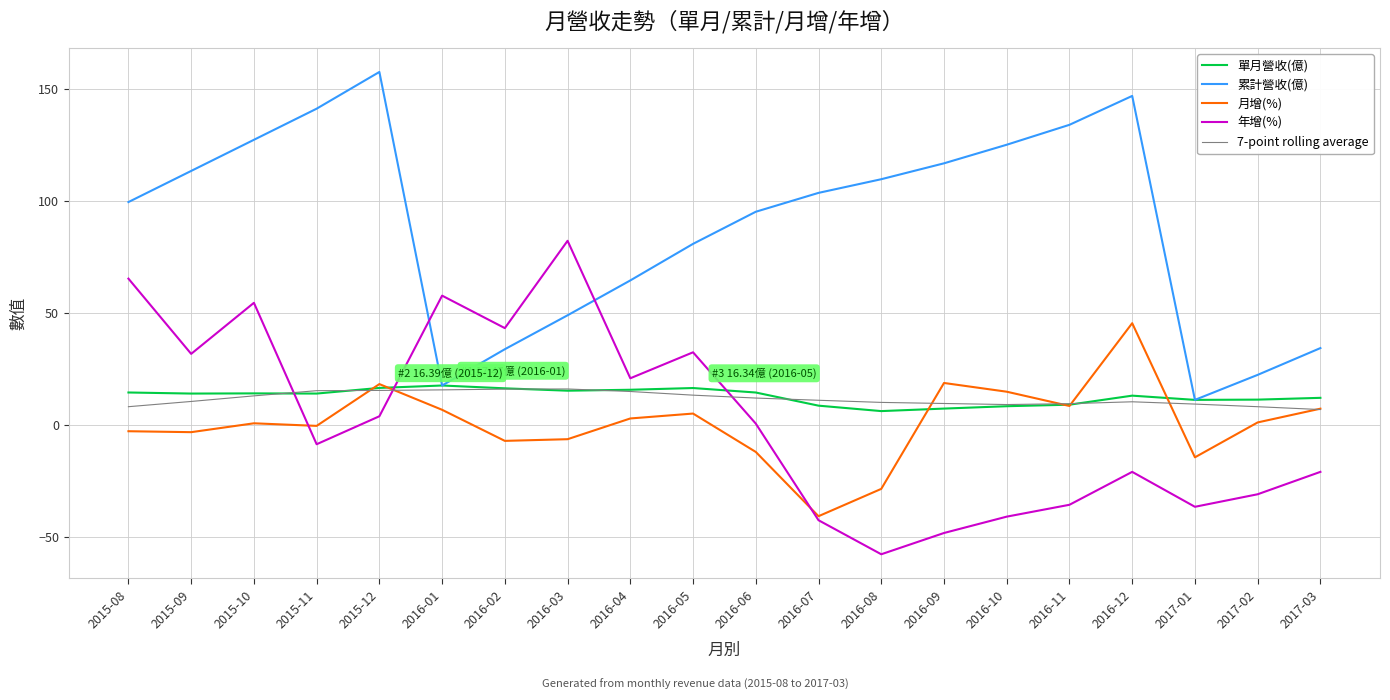

At which label does 月增(%) reach its minimum?

2016-07